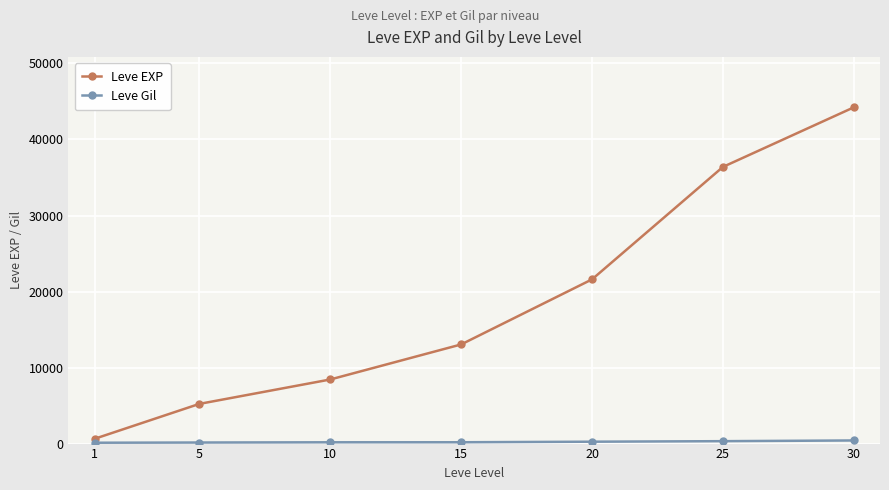

True or false: Leve EXP has more than 1 interior local peaks.

False